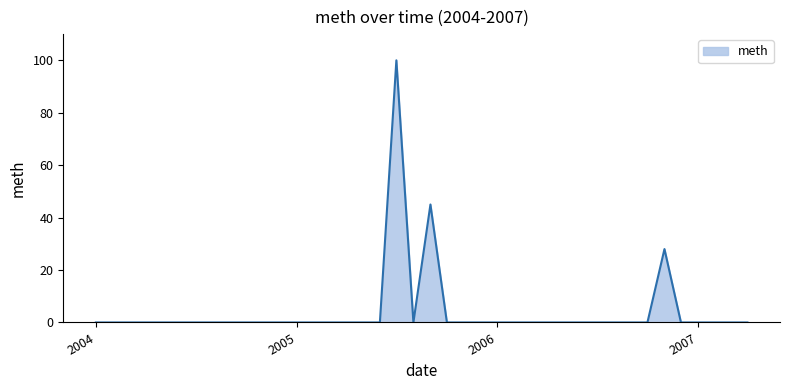

How many lines are shown in the chart?

1